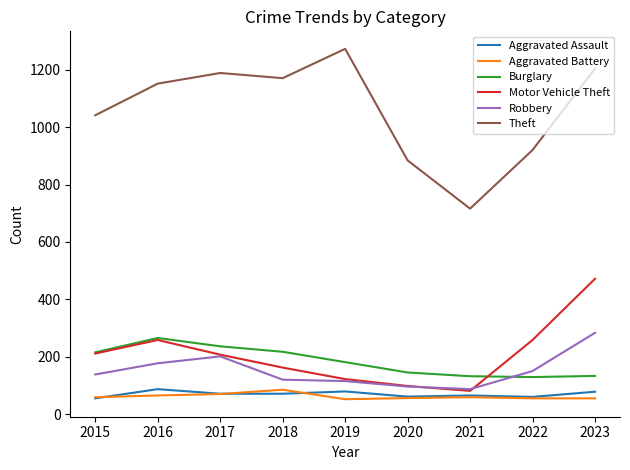

At which label is Burglary closest to 198?

2019